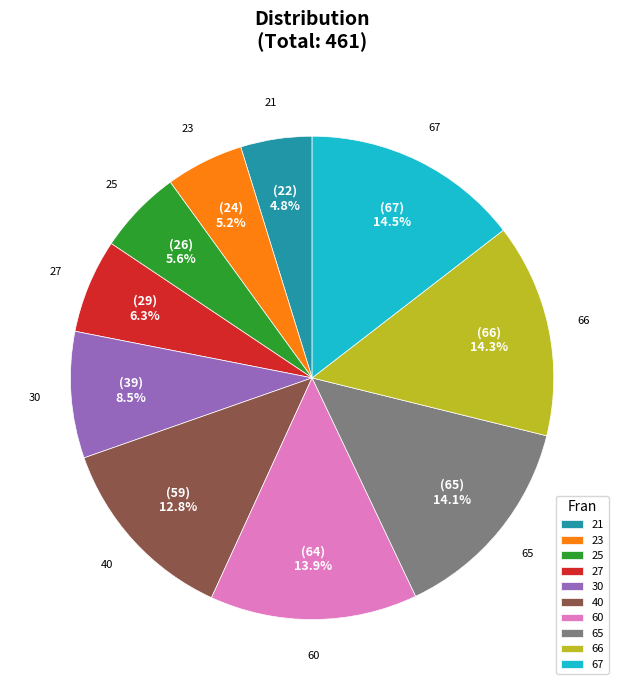

Between 60 and 21, which is larger?

60